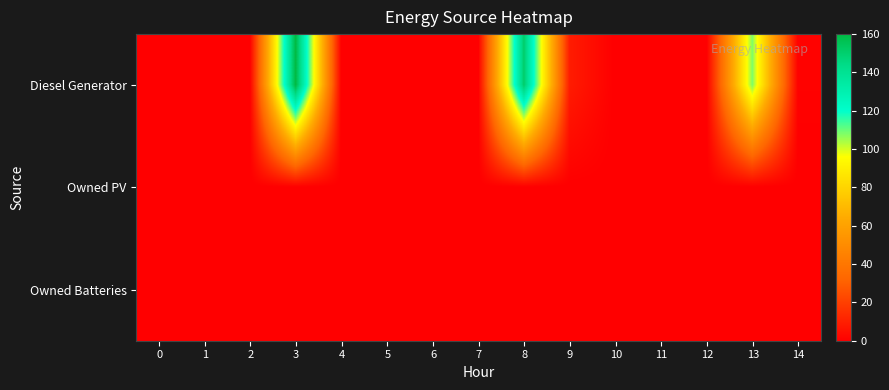

Reading right to left, list all the values displayed in this chart.

Diesel Generator: 14=1	13=108	12=0	11=0	10=0	9=9	8=151	7=0	6=0	5=0	4=0	3=160	2=0	1=0	0=0
Owned PV: 14=0	13=0	12=0	11=0	10=0	9=0	8=0	7=0	6=0	5=0	4=0	3=0	2=0	1=0	0=0
Owned Batteries: 14=0	13=0	12=0	11=0	10=0	9=0	8=0	7=0	6=0	5=0	4=0	3=0	2=0	1=0	0=0